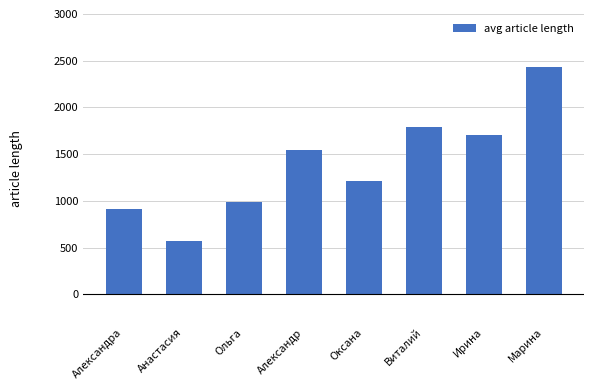

Read the value at Анастасия, to the nearest 100.

600